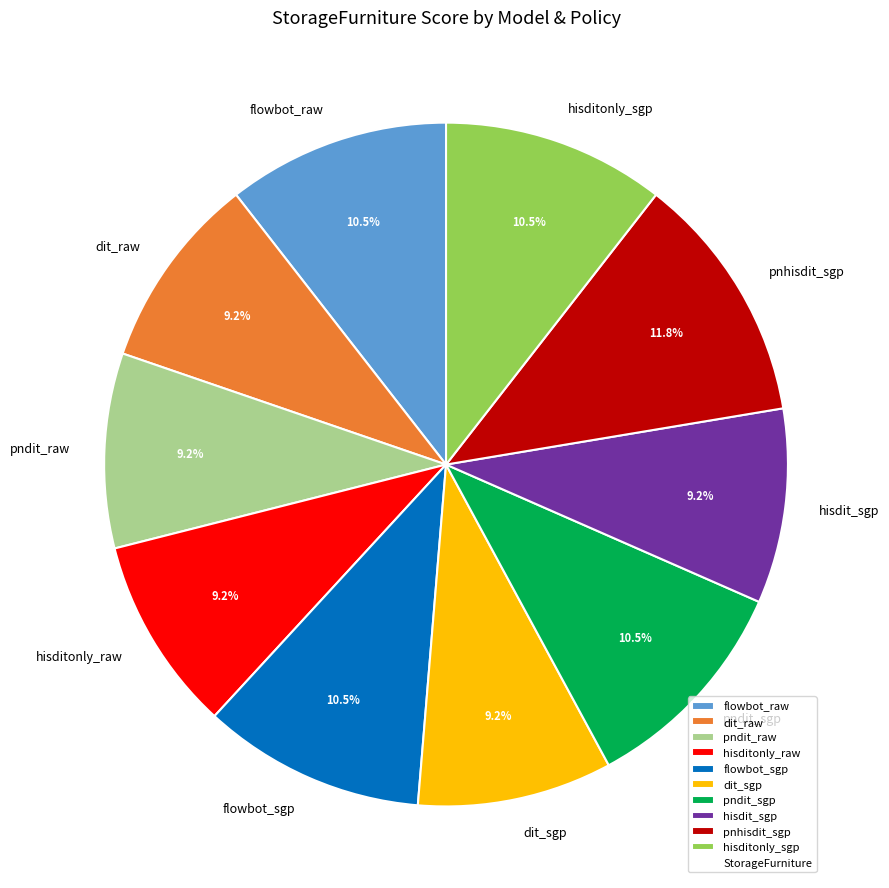

What is the largest slice in the pie chart?

pnhisdit_sgp